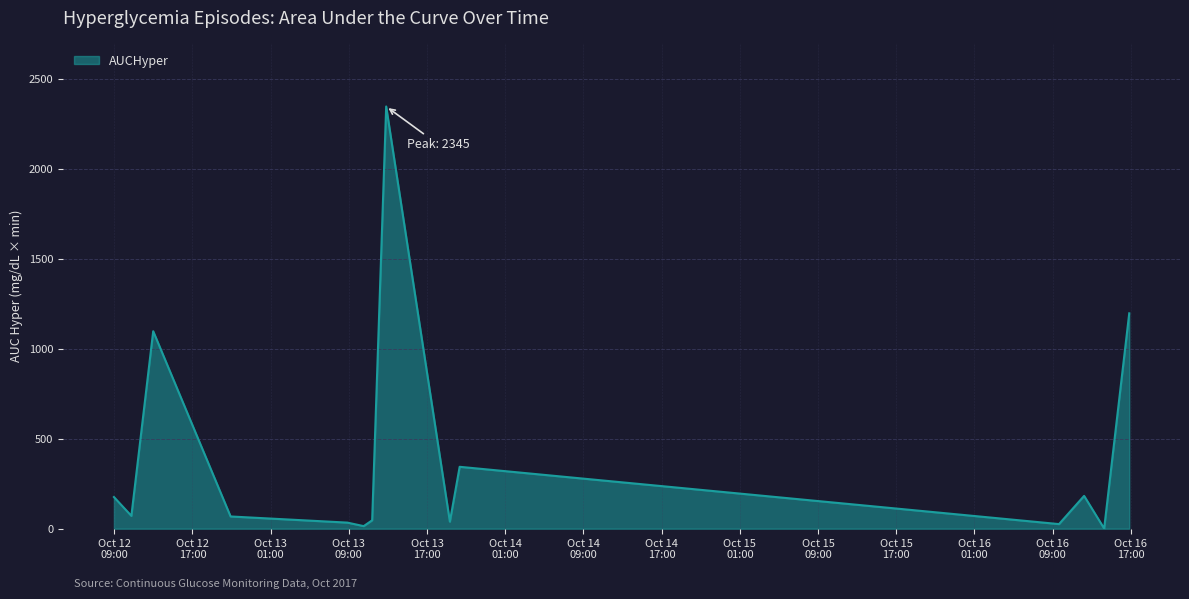

What is the difference between the maximum and minimum values?

2343.6